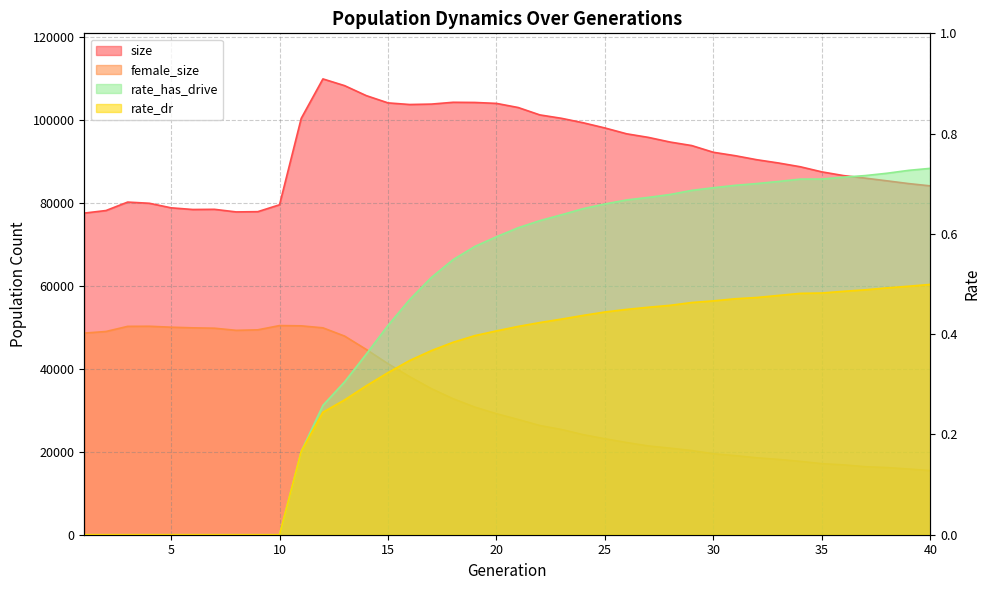

Which category has the lowest value in the rate_has_drive series?

1